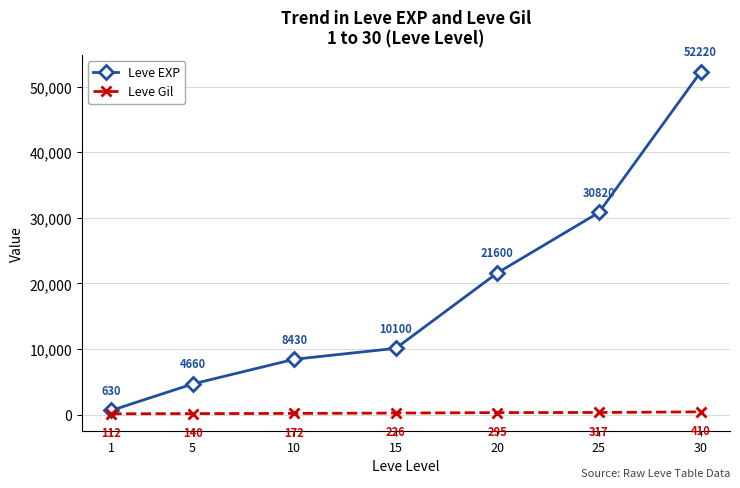

Reading left to right, extract all data points from this chart.

Leve EXP: 1=630	5=4660	10=8430	15=10100	20=21600	25=30820	30=52220
Leve Gil: 1=112	5=140	10=172	15=226	20=295	25=317	30=410